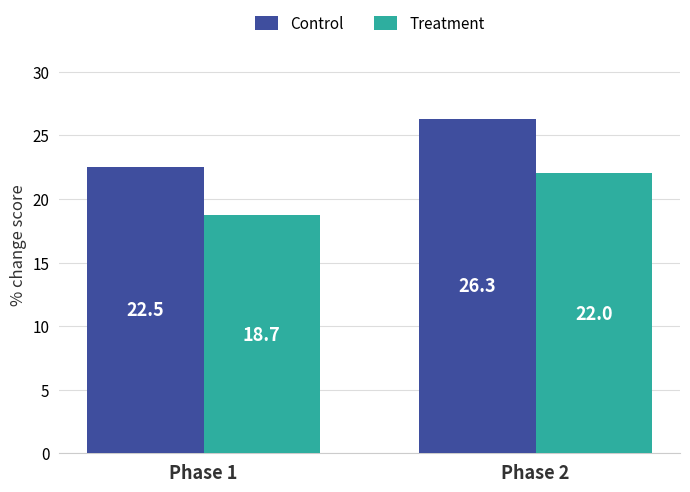

The Treatment series shows 22.0 at Phase 2. True or false?

True